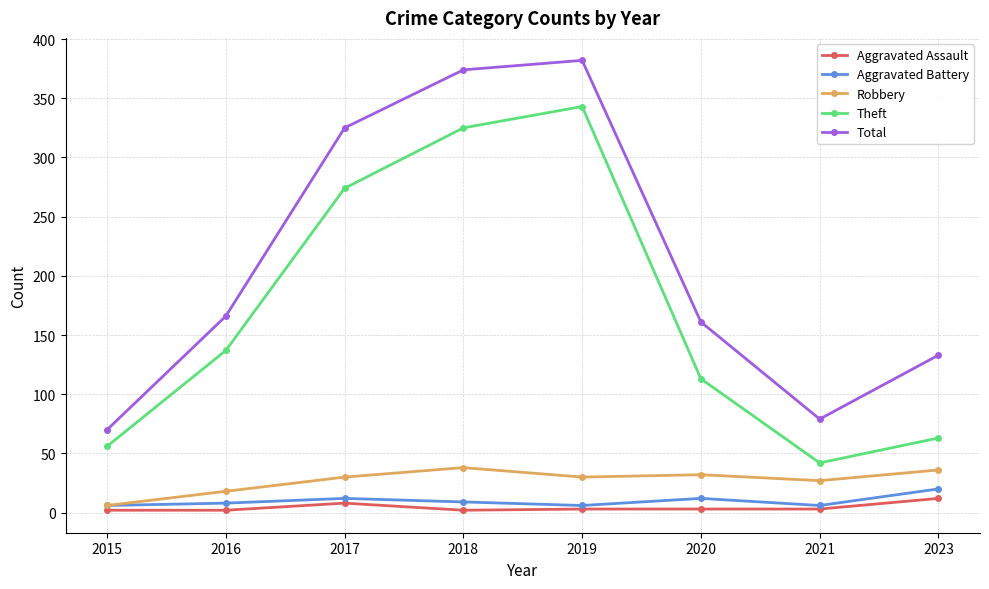

At how many categories does at least one series exceed 352?

2